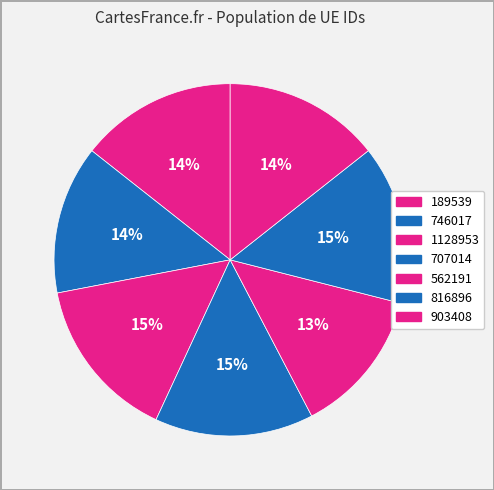

Which has a higher value, 707014 or 903408?

707014